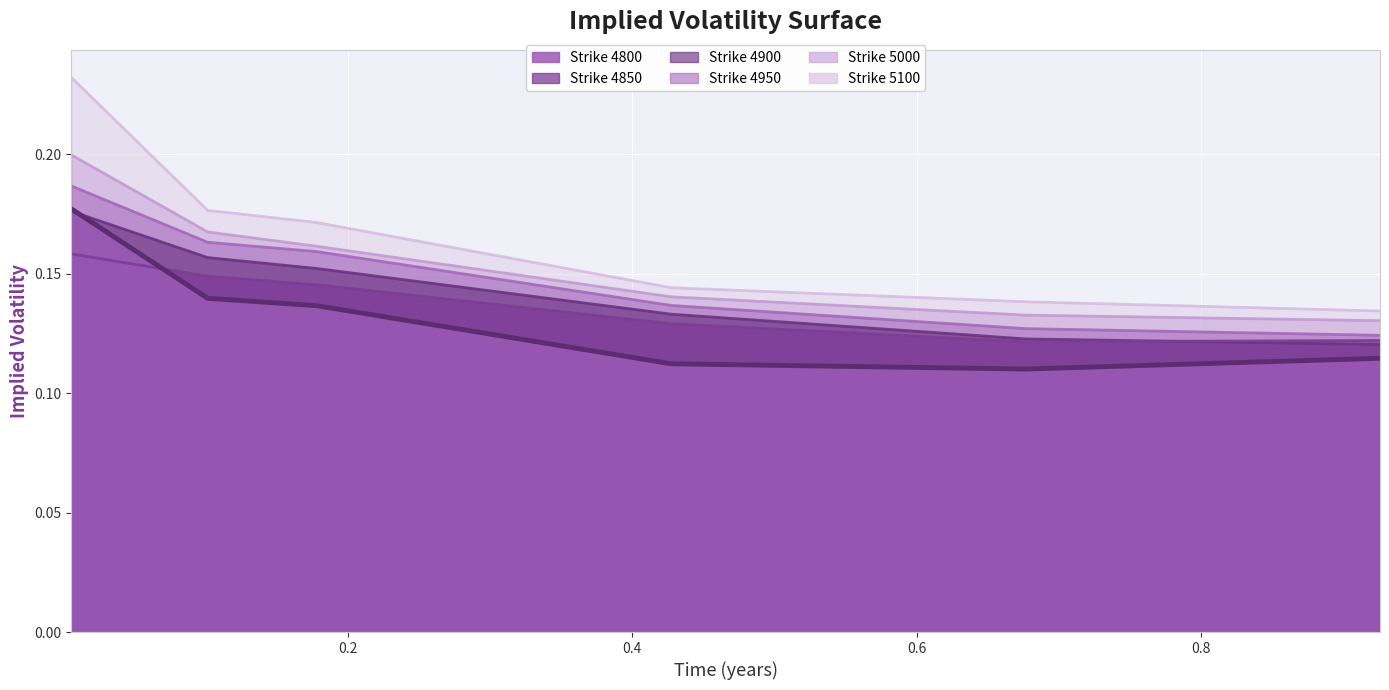

What is the average value of the 5100 series?

0.2